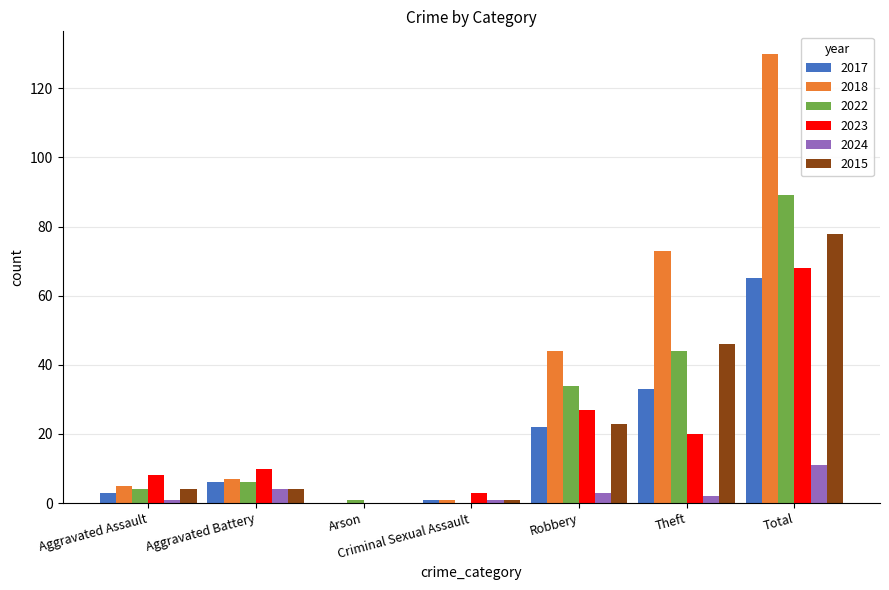

Is it true that 2024 equals 3 at Robbery?

True